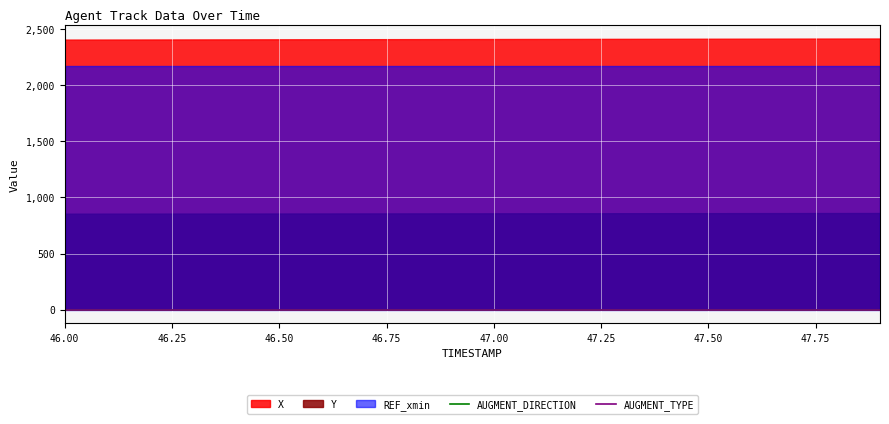

What is the average value of the AUGMENT_DIRECTION series?

1